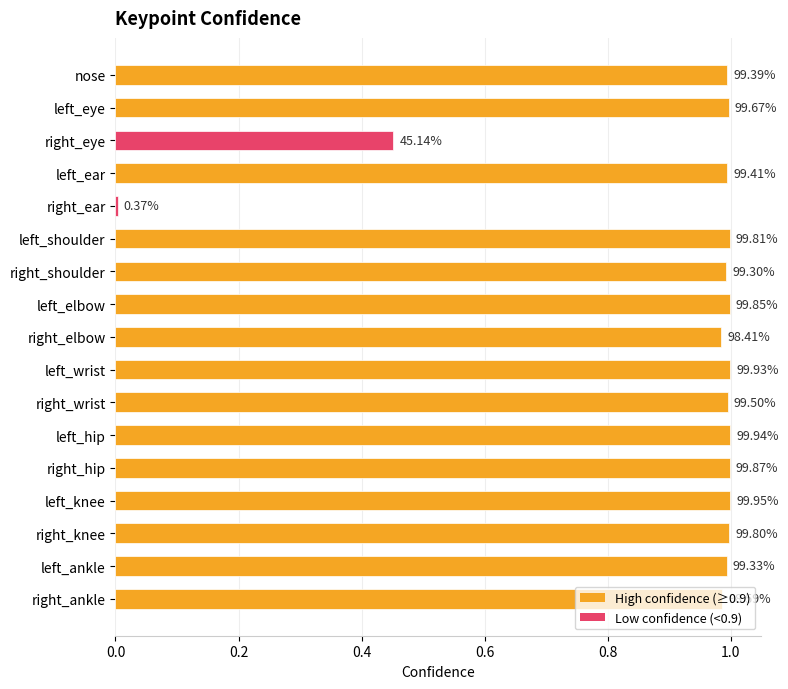

Does the chart contain any negative values?

No